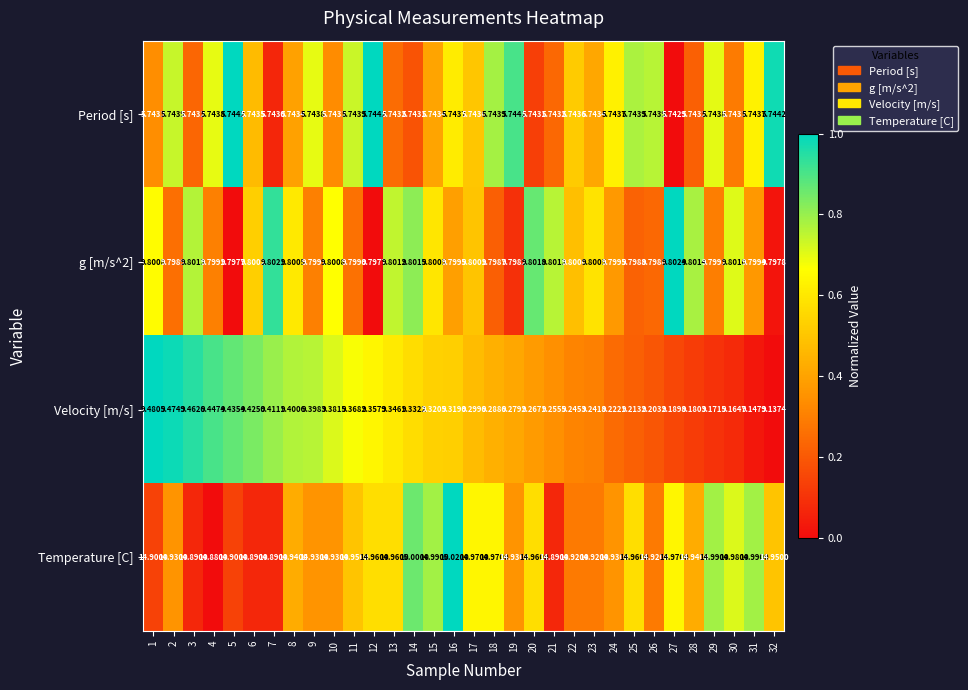

Which series has the largest total across all categories?

Temperature [C]